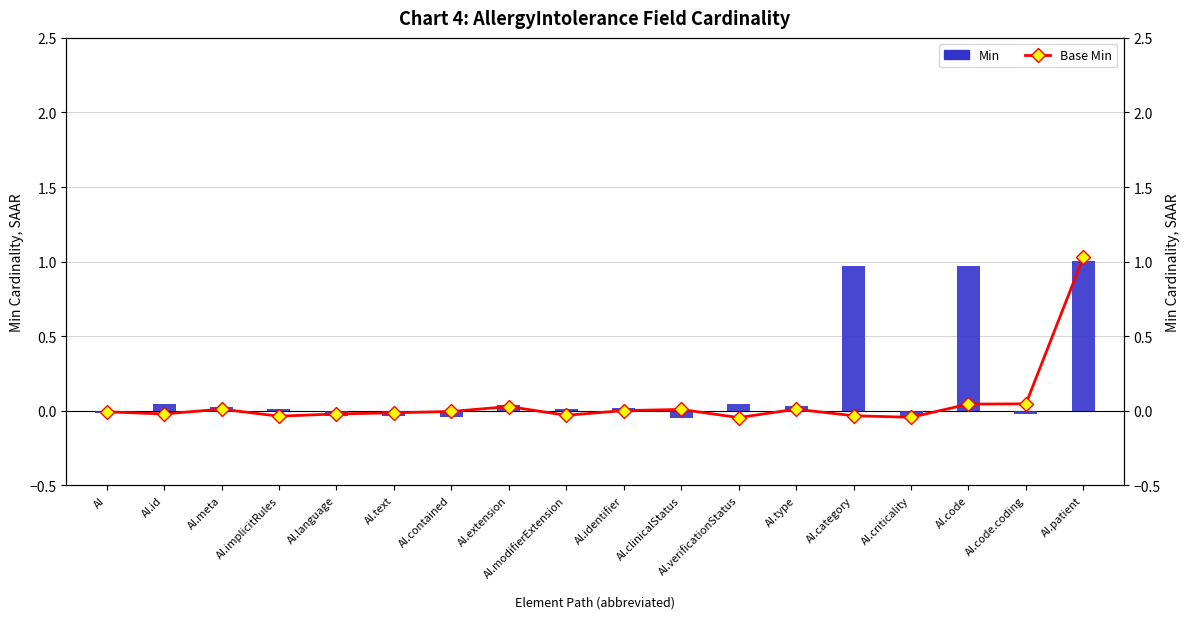

Between AI.contained and AI.code, which is larger?

AI.code